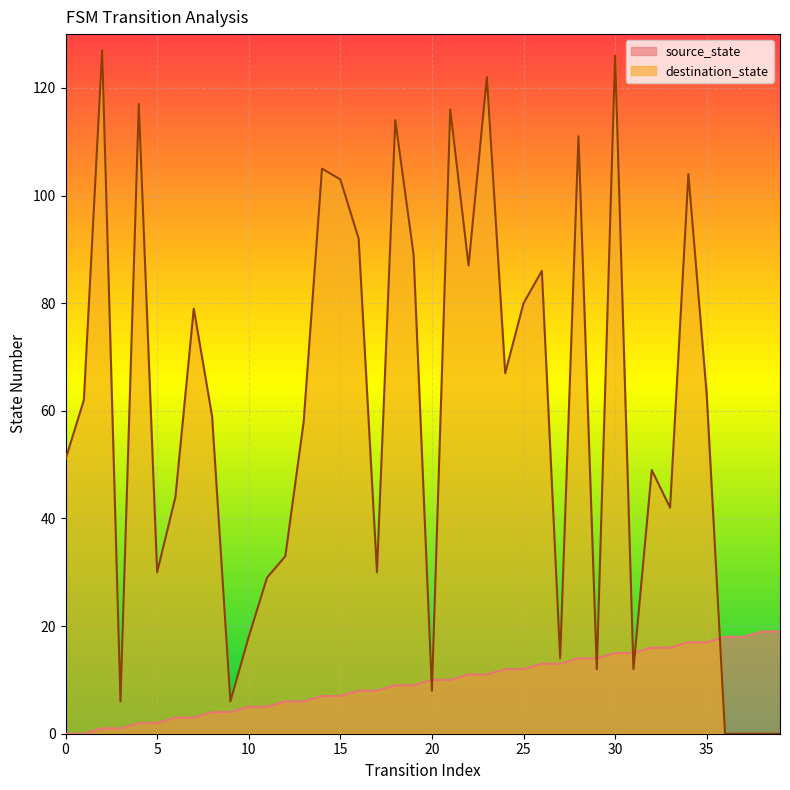

At which category is the sum across all series the highest?

30